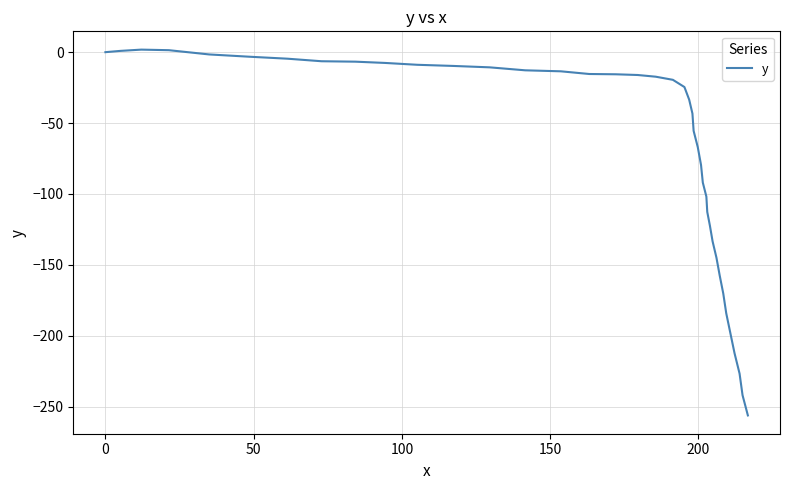

What is the smallest value displayed?

-256.3